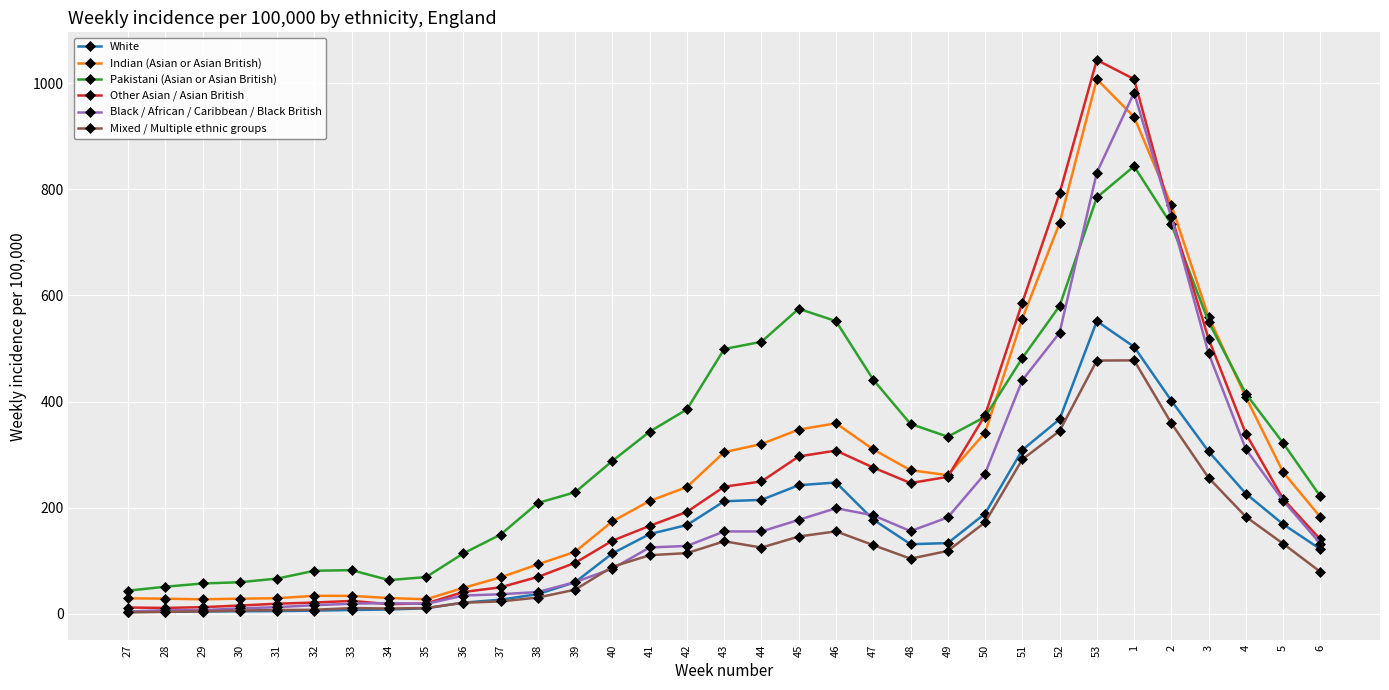

What is the maximum value shown in the chart?

1043.8